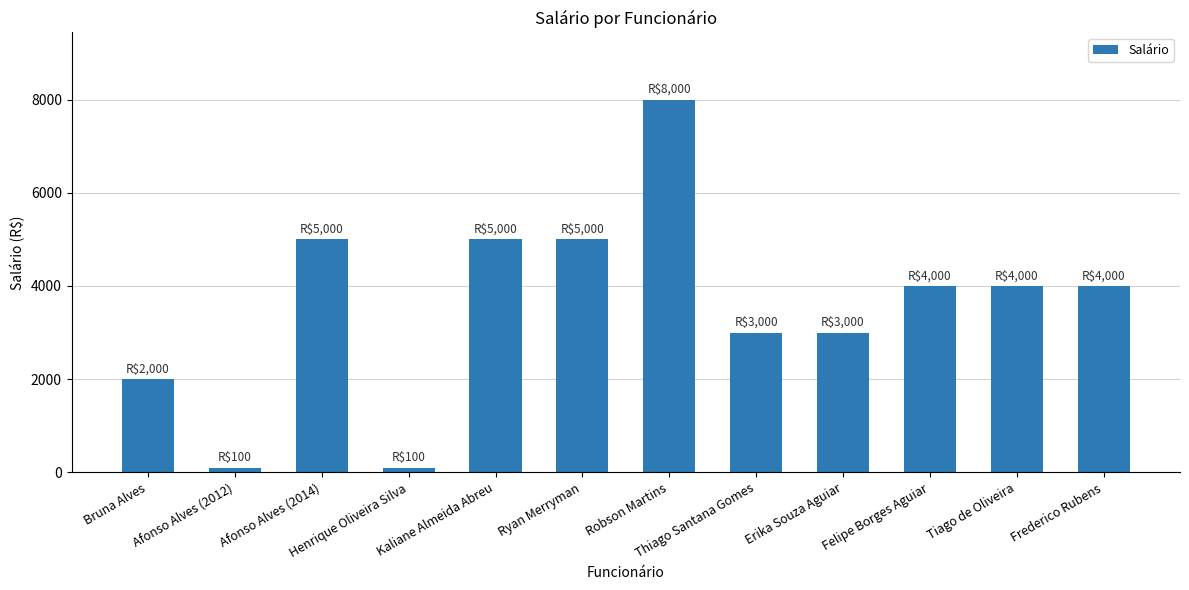

What is the difference between the maximum and minimum values?

7900